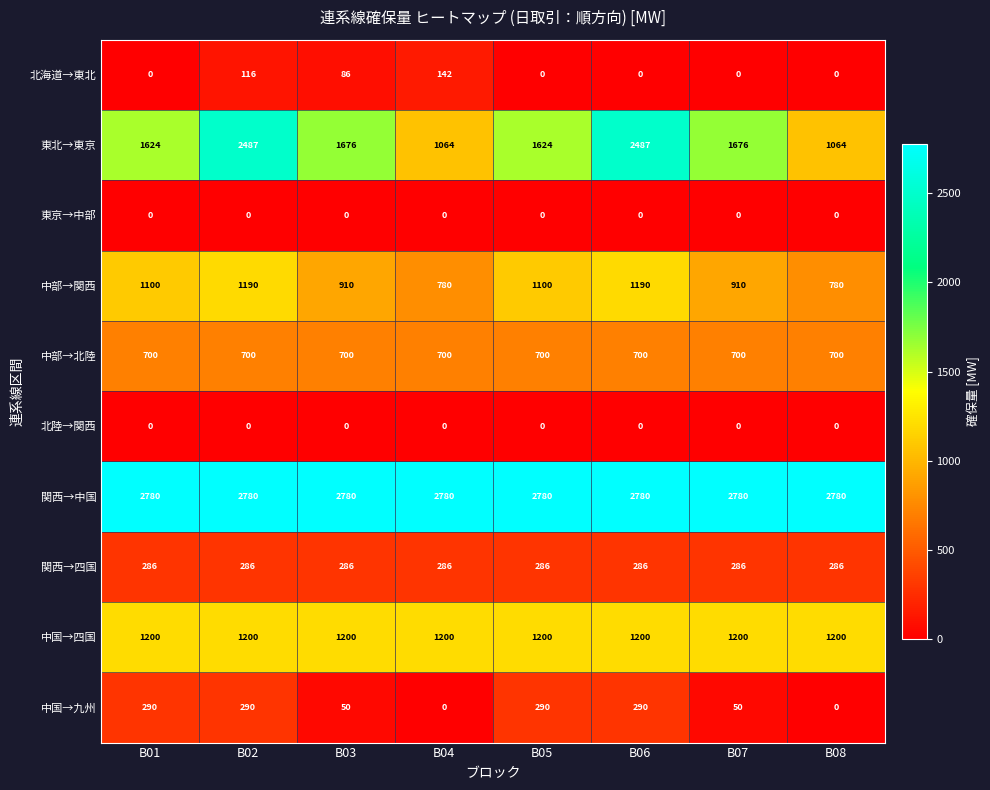

What is the total value across all series at B01?

7980